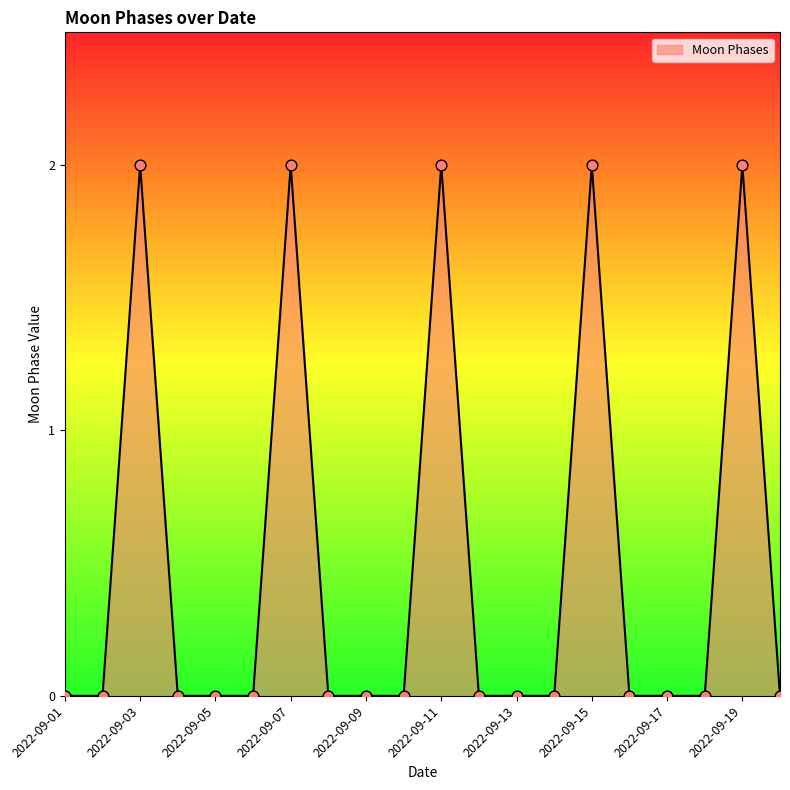

How many lines are shown in the chart?

1